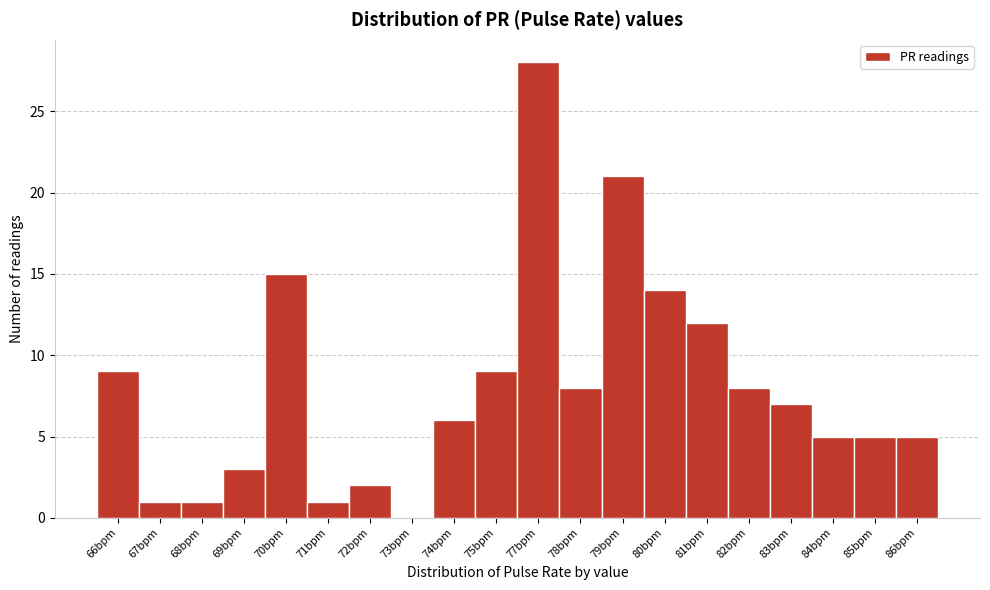

Reading right to left, transcribe all the data shown in this chart.

86bpm=5	85bpm=5	84bpm=5	83bpm=7	82bpm=8	81bpm=12	80bpm=14	79bpm=21	78bpm=8	77bpm=28	75bpm=9	74bpm=6	73bpm=0	72bpm=2	71bpm=1	70bpm=15	69bpm=3	68bpm=1	67bpm=1	66bpm=9